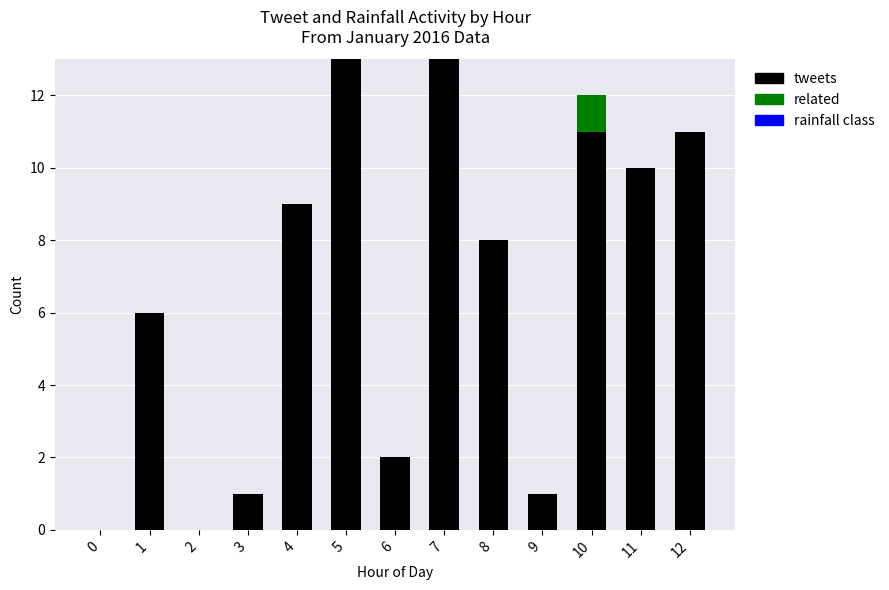

What is the total value across all series at 7?

13